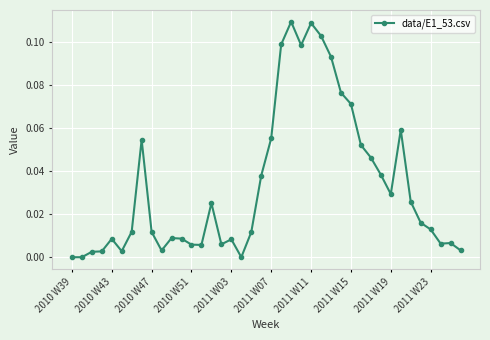

What is the sum of all values?

1.3